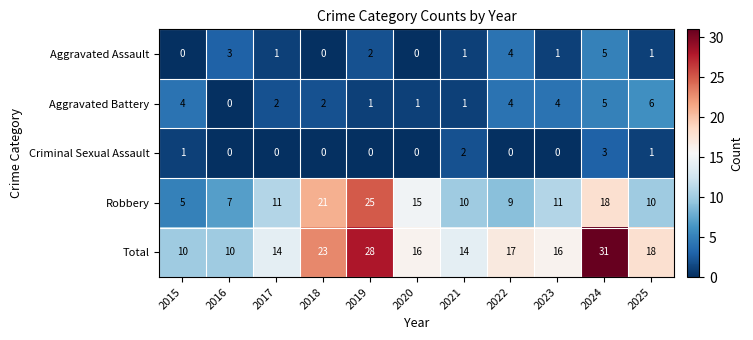

How many distinct data groups are displayed?

5